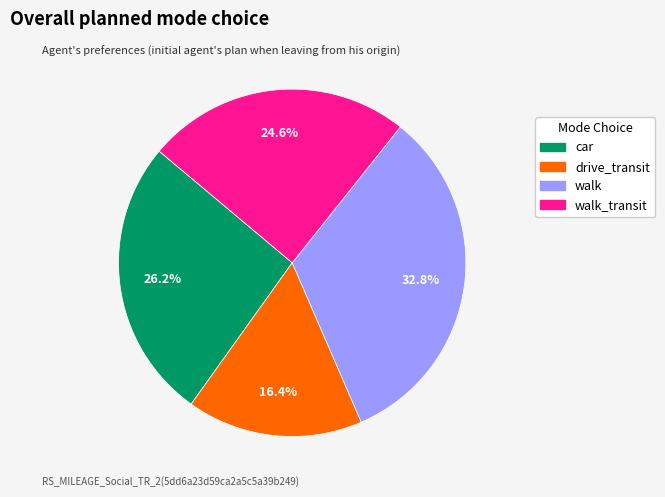

Combined, do walk_transit and drive_transit account for over 50%?

No